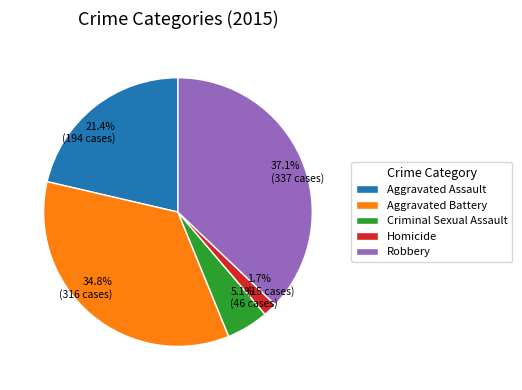

Count the number of slices in the pie.

5